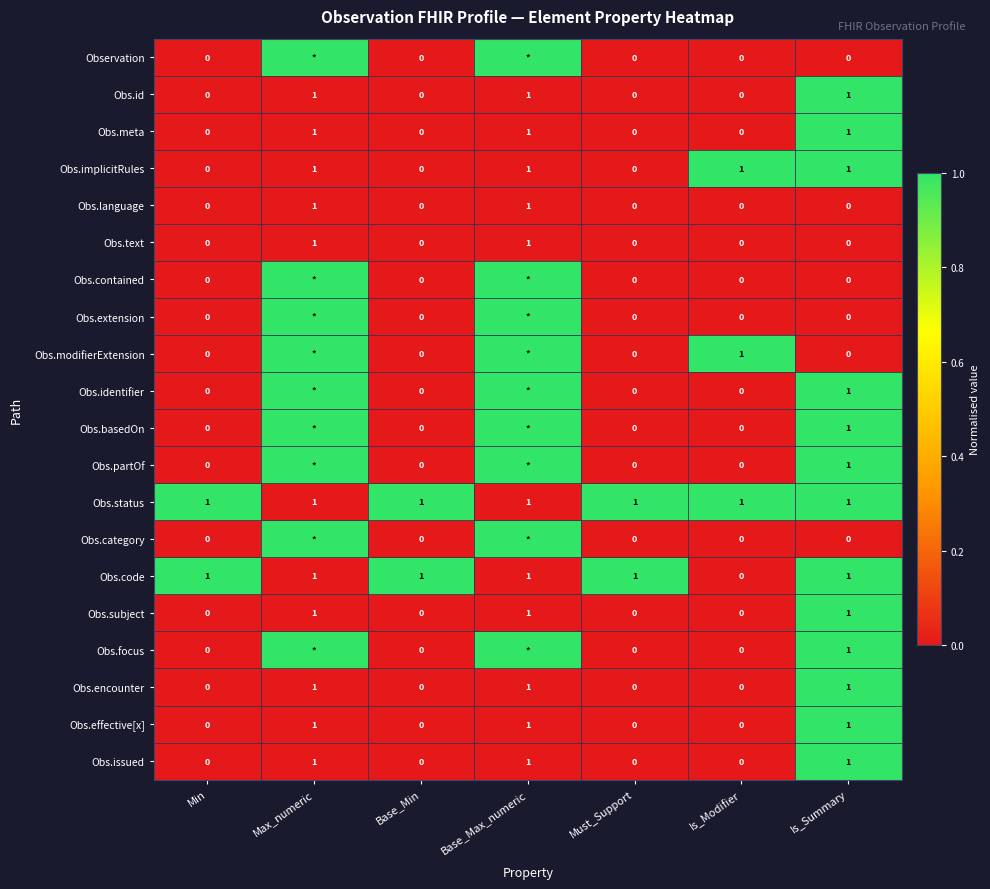

The value of Obs.text at Base_Max_numeric is 1. True or false?

True